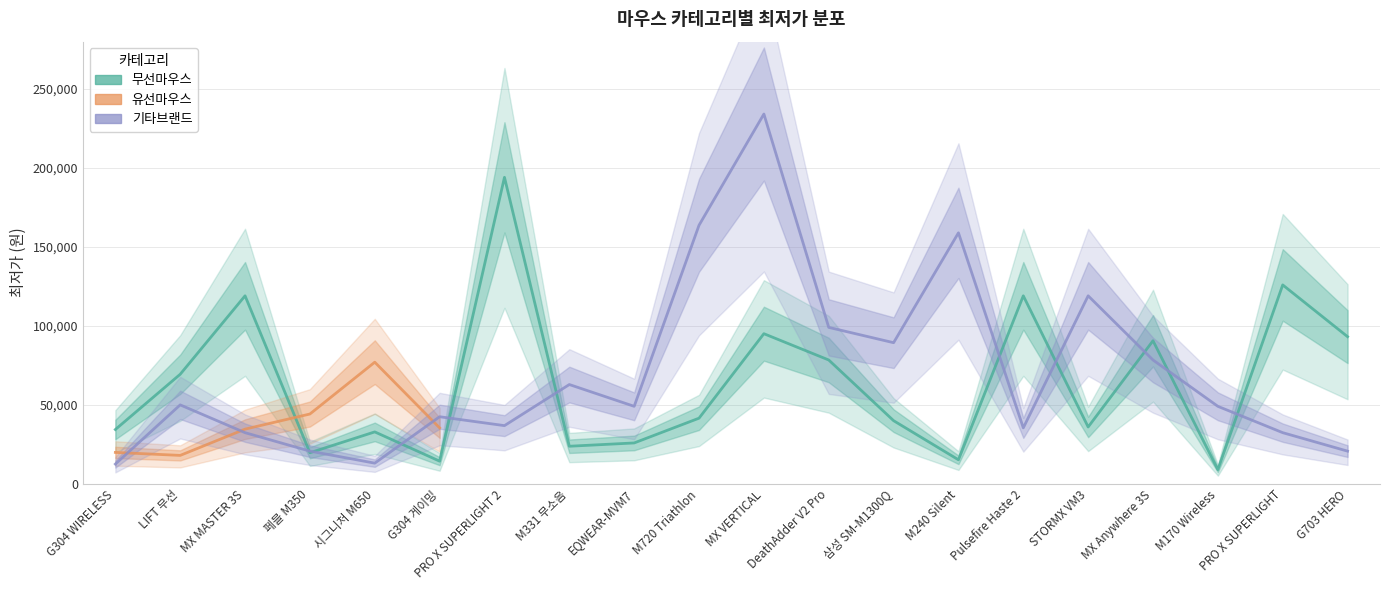

Is it true that 기타브랜드 equals 119000 at STORMX VM3?

True